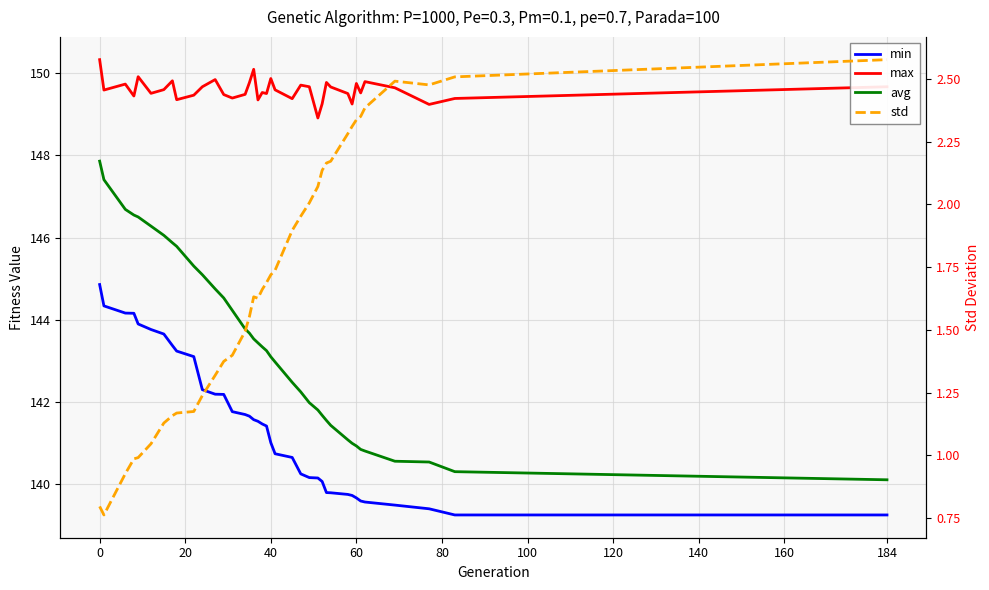

How many values in the avg series exceed 143?

21